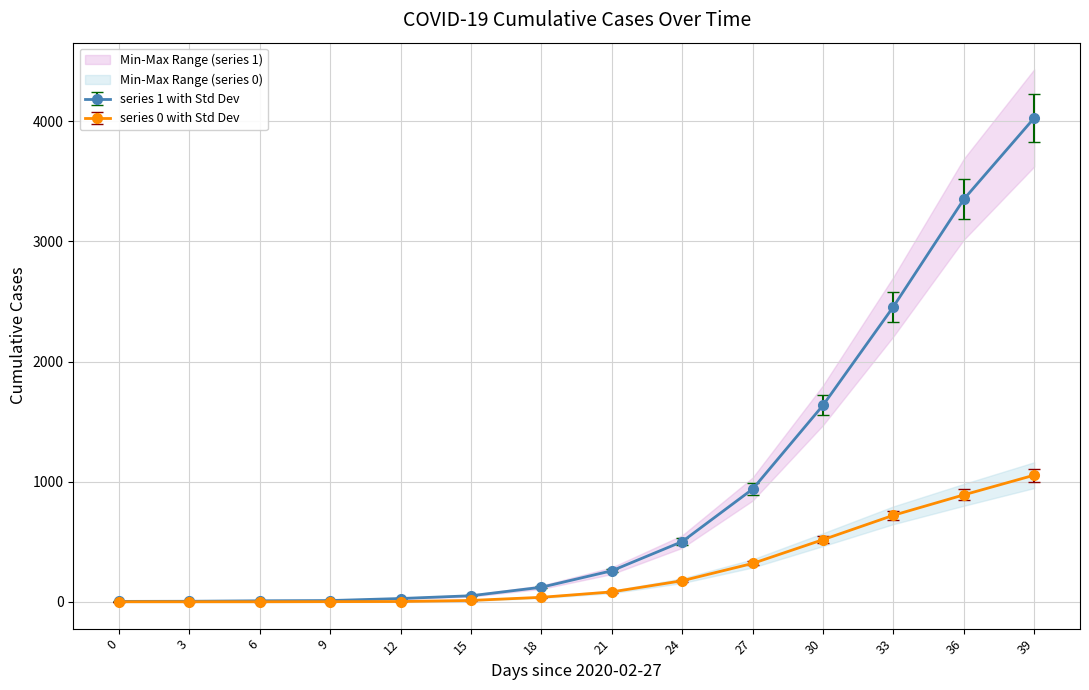

The value of 1 at 2020-04-11 is 4028. True or false?

True